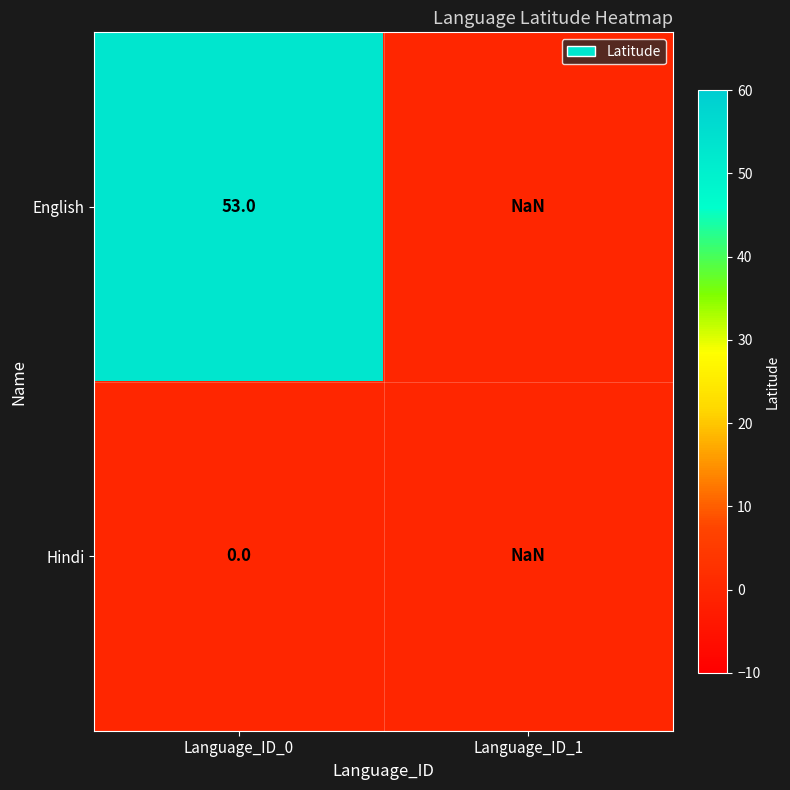

Which series has the widest spread of values?

English